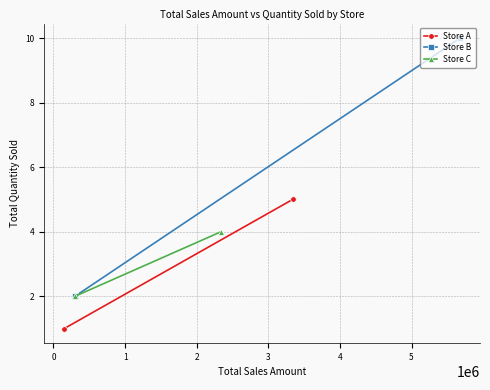

What is the average value of the Store A series?

3